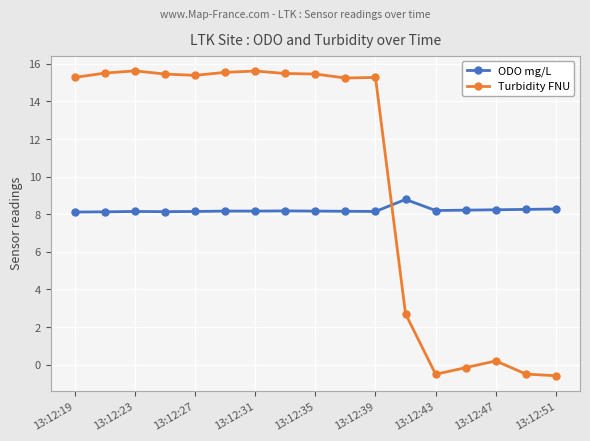

At how many categories does at least one series exceed 2?

17